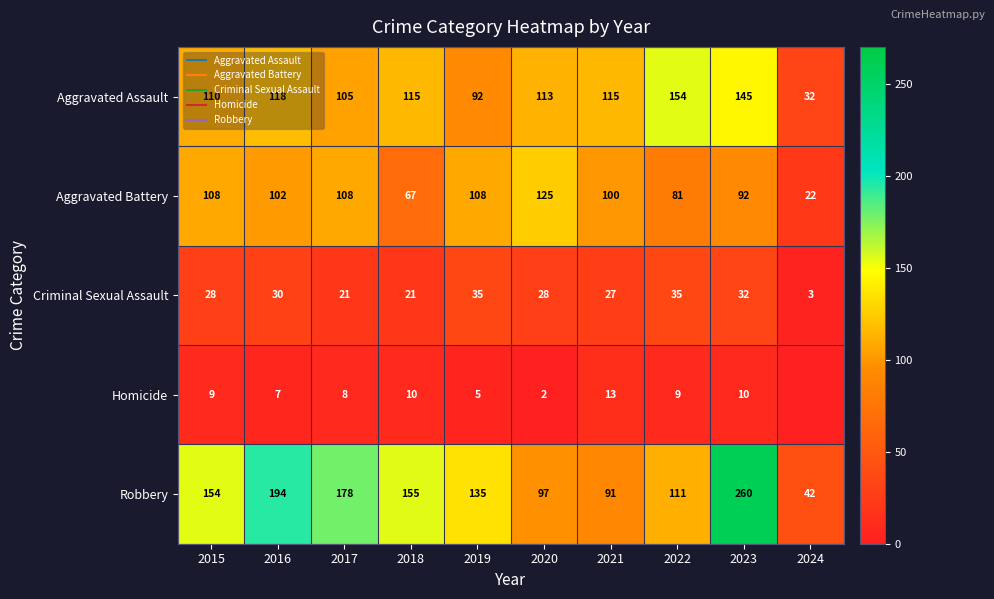

Which series has the widest spread of values?

Robbery